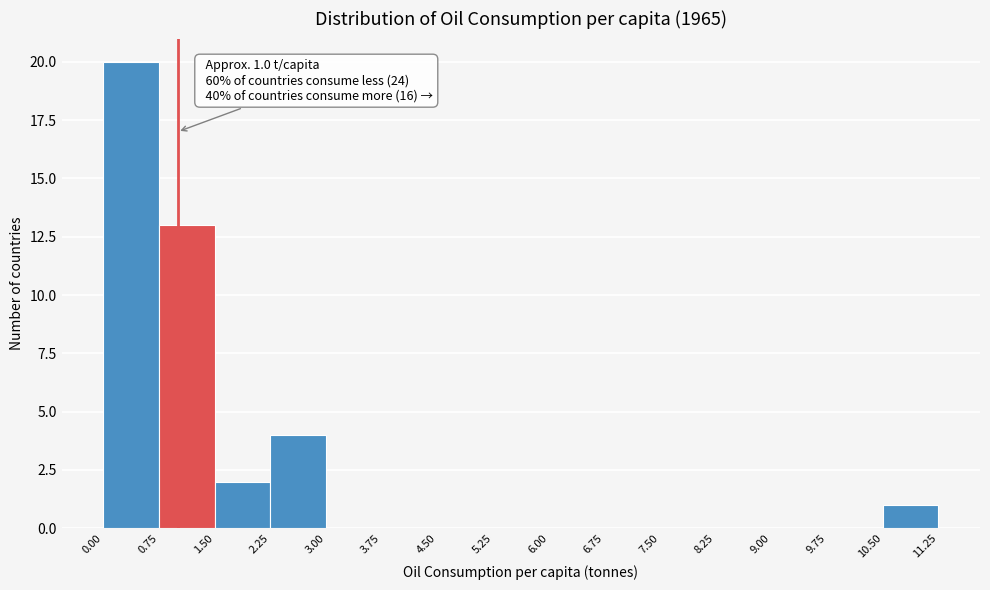

Over which range of the x-axis is the bar tallest?

0.00 to 0.75